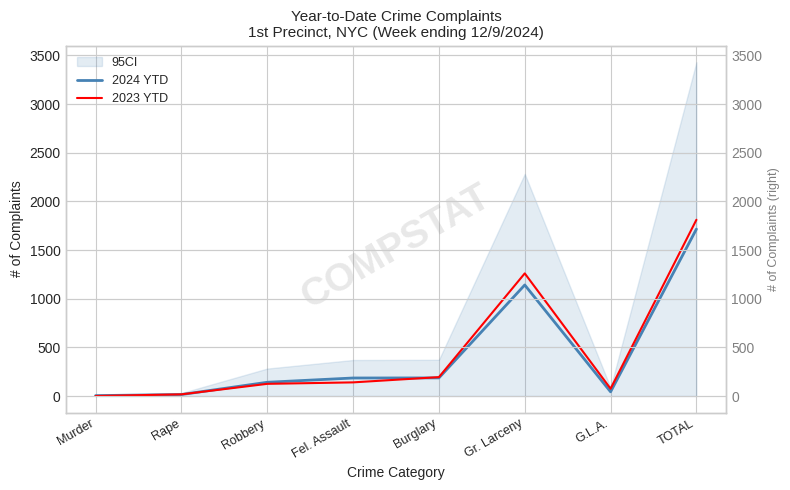

What position from the right is Fel. Assault?

5